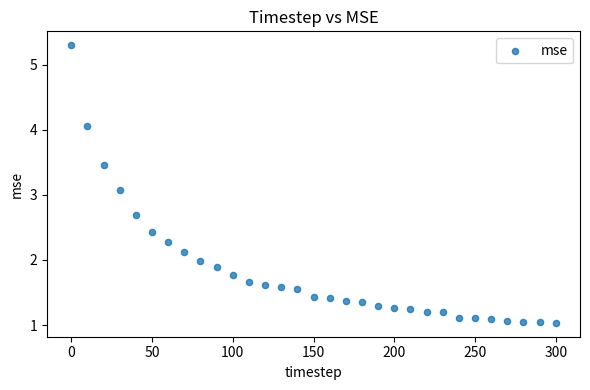

What is the range of X values (max minus min)?

300.0